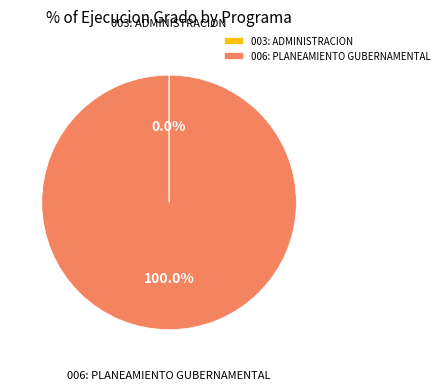

Which slice represents more than half of the pie?

006: PLANEAMIENTO GUBERNAMENTAL